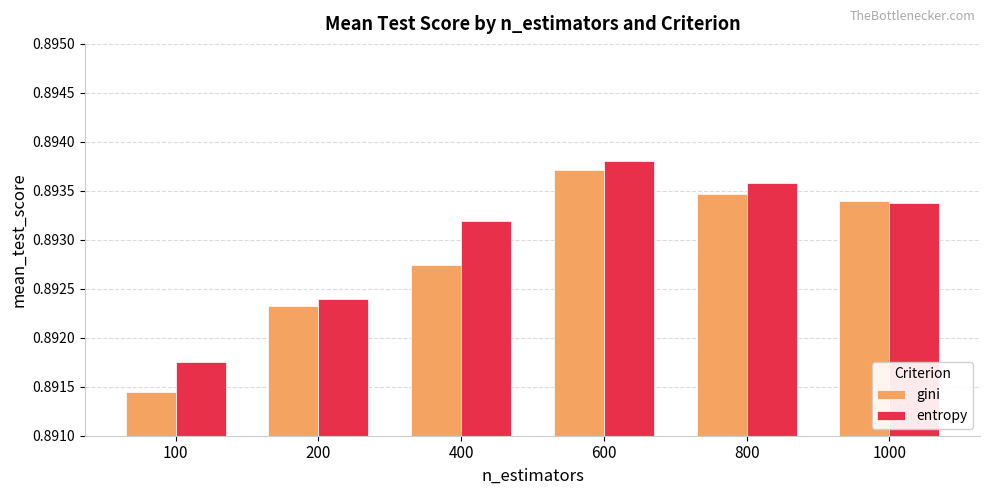

Which label corresponds to the smallest value in the chart?

100